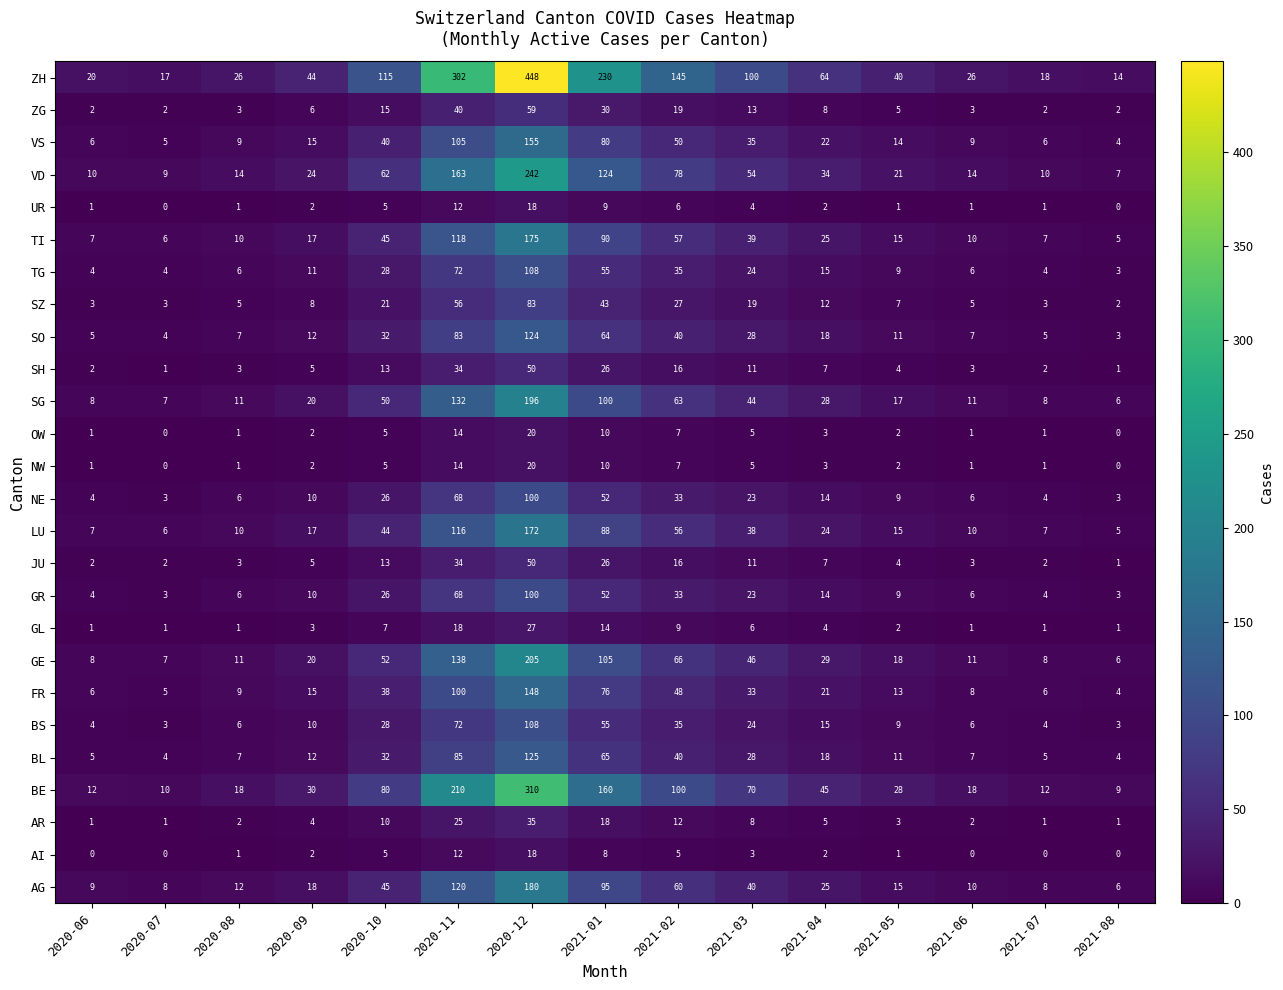

What is the difference between the maximum and minimum values in the VD series?

235